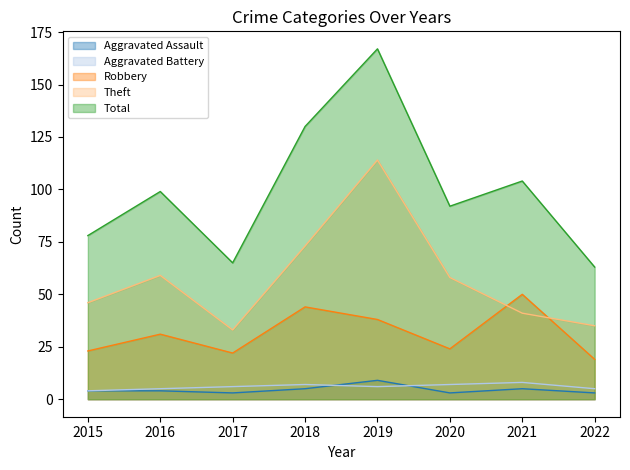

At which label is Aggravated Assault closest to 6?

2018